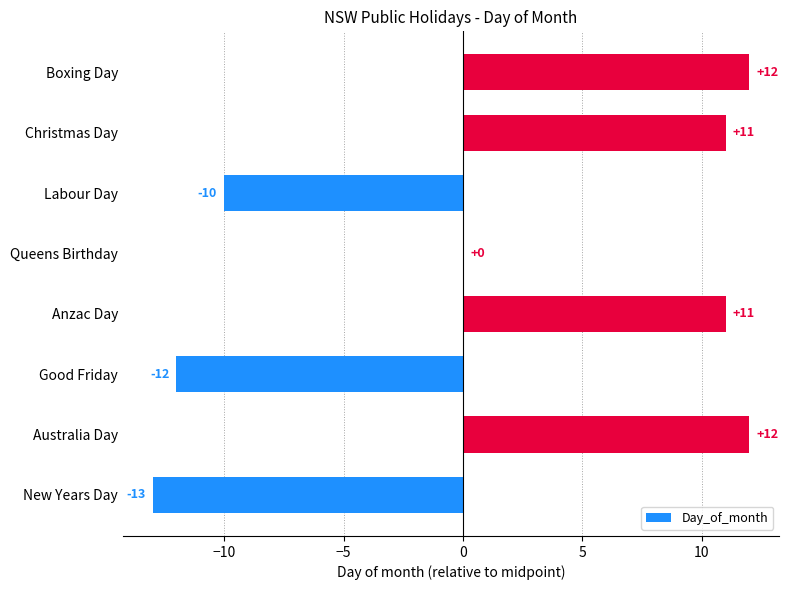

At which label is the value closest to 0?

Queens Birthday